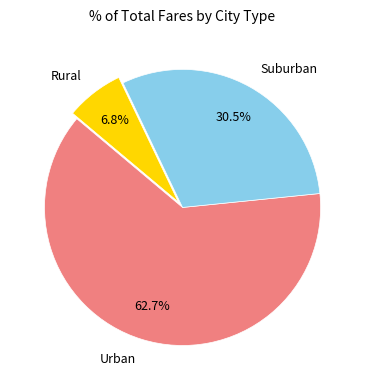

Which category has the smallest portion of the pie?

Rural